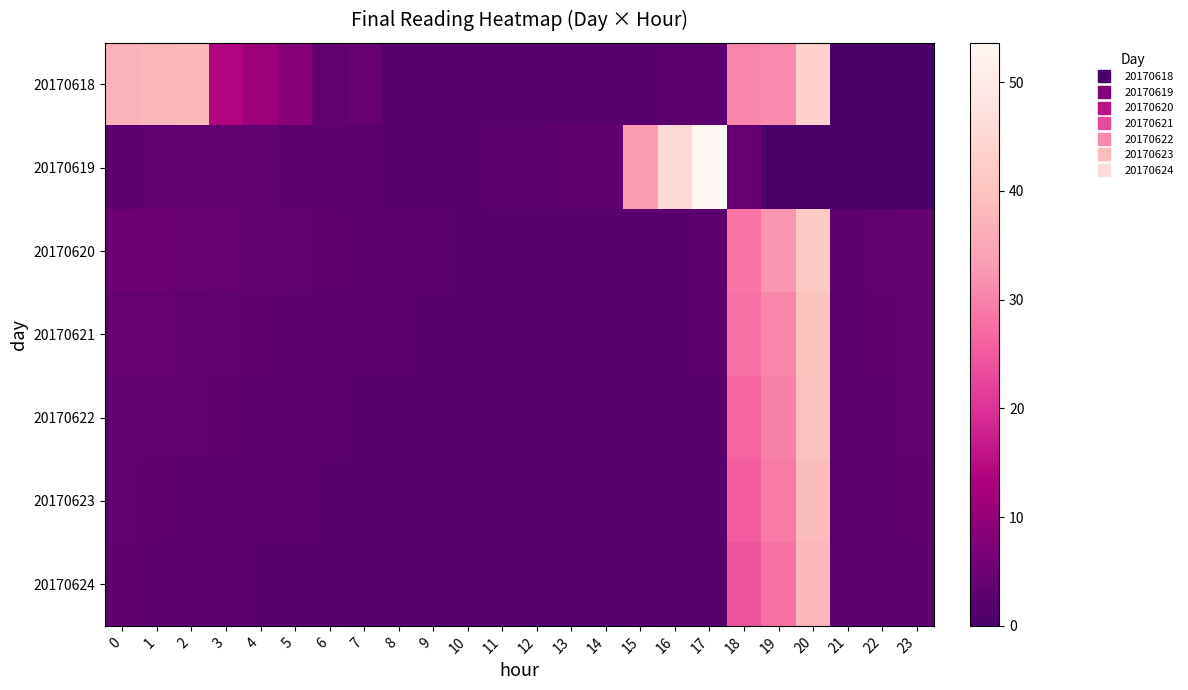

Reading left to right, extract all data points from this chart.

20170618: 0=36.9	1=37.6	2=38.1	3=13.9	4=11.2	5=8.6	6=3.6	7=4.5	8=2.3	9=2.3	10=2.4	11=2.3	12=2.1	13=2.1	14=2.2	15=2.3	16=2.6	17=3.0	18=30.5	19=31.1	20=43.2	21=0.0	22=0.0	23=0.0
20170619: 0=2.9	1=3.5	2=3.8	3=3.8	4=3.4	5=2.8	6=3.1	7=2.9	8=2.4	9=2.3	10=2.5	11=2.9	12=3.1	13=3.2	14=3.1	15=33.1	16=45.3	17=53.6	18=4.0	19=0.0	20=0.0	21=0.0	22=0.0	23=0.0
20170620: 0=5.1	1=4.9	2=4.2	3=4.0	4=3.7	5=3.4	6=3.2	7=3.0	8=2.8	9=2.6	10=2.4	11=2.4	12=2.3	13=2.2	14=2.2	15=2.2	16=2.4	17=2.7	18=28.3	19=32.1	20=41.2	21=3.1	22=3.5	23=3.8
20170621: 0=4.2	1=4.0	2=3.7	3=3.5	4=3.3	5=3.1	6=2.9	7=2.7	8=2.5	9=2.4	10=2.3	11=2.2	12=2.1	13=2.0	14=2.0	15=2.1	16=2.3	17=2.5	18=27.9	19=30.4	20=40.1	21=3.0	22=3.2	23=3.5
20170622: 0=3.9	1=3.6	2=3.4	3=3.2	4=3.0	5=2.8	6=2.7	7=2.5	8=2.4	9=2.2	10=2.1	11=2.0	12=2.0	13=1.9	14=1.9	15=1.9	16=2.1	17=2.4	18=26.5	19=29.8	20=39.4	21=2.9	22=3.1	23=3.4
20170623: 0=3.5	1=3.3	2=3.1	3=2.9	4=2.8	5=2.6	6=2.4	7=2.3	8=2.2	9=2.0	10=1.9	11=1.9	12=1.8	13=1.7	14=1.7	15=1.8	16=2.0	17=2.2	18=25.4	19=28.9	20=38.7	21=2.7	22=2.9	23=3.3
20170624: 0=3.2	1=3.0	2=2.8	3=2.7	4=2.5	5=2.4	6=2.2	7=2.1	8=2.0	9=1.9	10=1.8	11=1.7	12=1.6	13=1.6	14=1.6	15=1.6	16=1.8	17=2.0	18=24.2	19=27.9	20=37.8	21=2.6	22=2.8	23=3.1